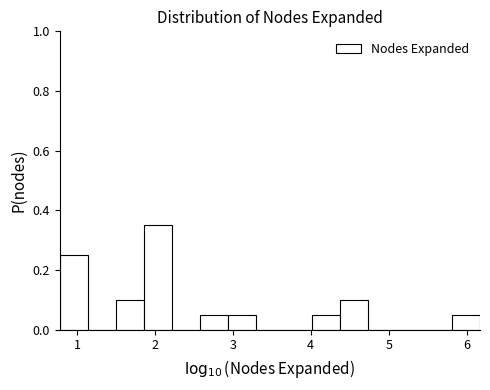

Read against the x-axis, roughly where is the centre of the tallest bar?

2.0